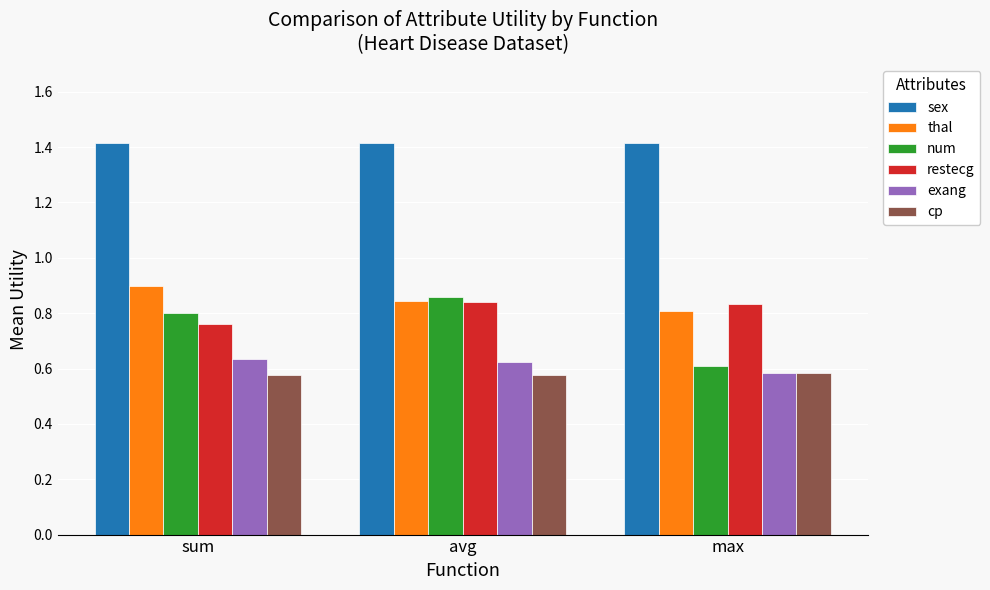

What is the minimum value for sex?

1.4